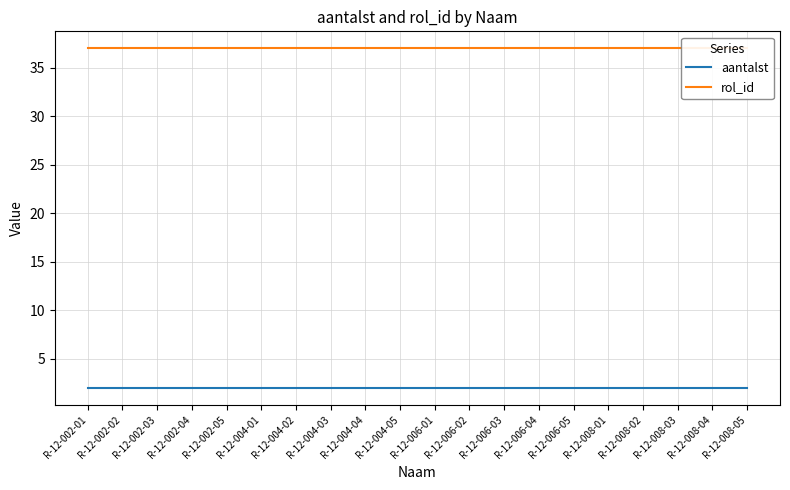

Read the aantalst value at R-12-004-01.

2